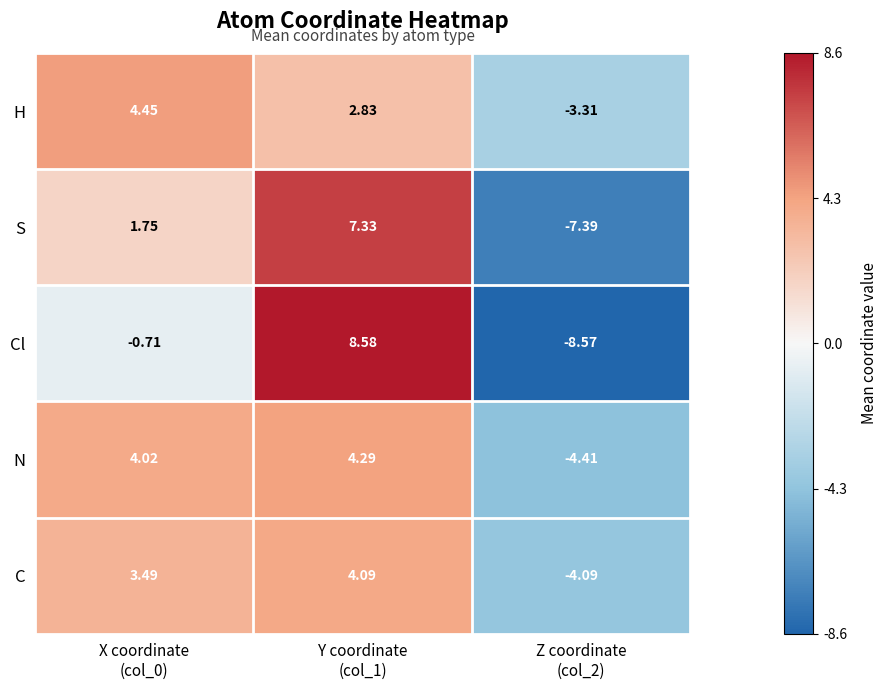

How many negative values does the C series have?

1